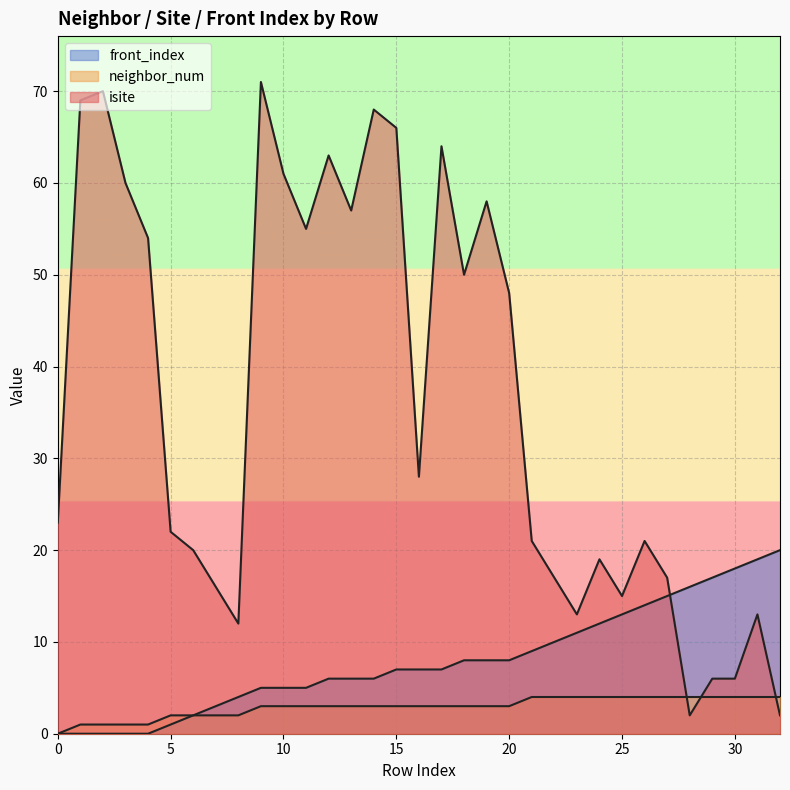

Reading left to right, extract all data points from this chart.

isite: 0=23	1=69	2=70	3=60	4=54	5=22	6=20	7=16	8=12	9=71	10=61	11=55	12=63	13=57	14=68	15=66	16=28	17=64	18=50	19=58	20=48	21=21	22=17	23=13	24=19	25=15	26=21	27=17	28=2	29=6	30=6	31=13	32=2
neighbor_num: 0=0	1=1	2=1	3=1	4=1	5=2	6=2	7=2	8=2	9=3	10=3	11=3	12=3	13=3	14=3	15=3	16=3	17=3	18=3	19=3	20=3	21=4	22=4	23=4	24=4	25=4	26=4	27=4	28=4	29=4	30=4	31=4	32=4
front_index: 0=0	1=0	2=0	3=0	4=0	5=1	6=2	7=3	8=4	9=5	10=5	11=5	12=6	13=6	14=6	15=7	16=7	17=7	18=8	19=8	20=8	21=9	22=10	23=11	24=12	25=13	26=14	27=15	28=16	29=17	30=18	31=19	32=20